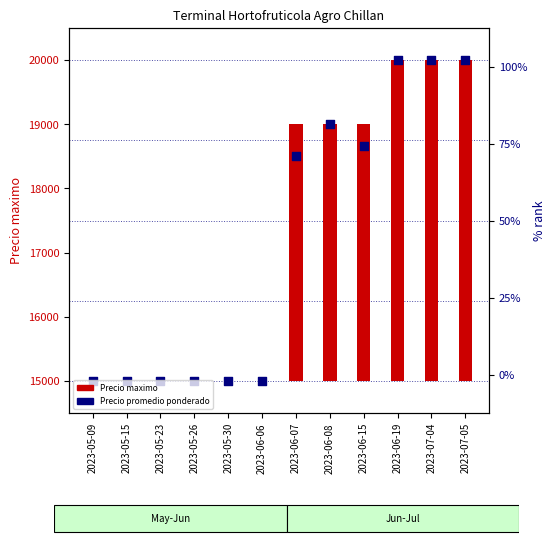

Which series has the widest spread of Y values?

Precio maximo